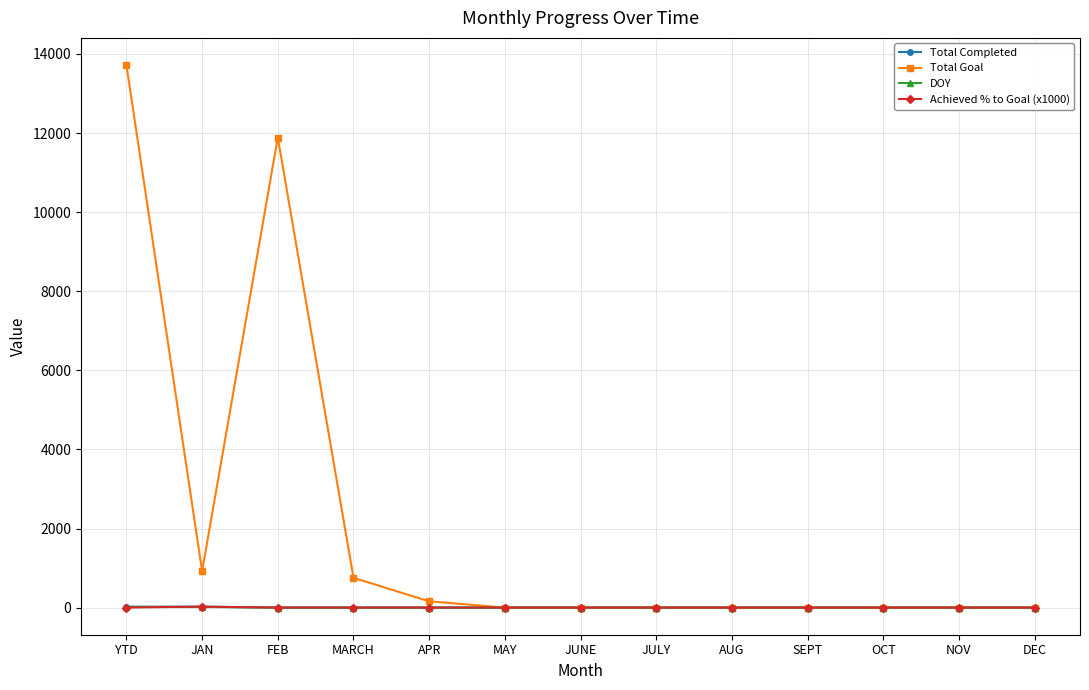

Which label corresponds to the largest value in the chart?

YTD